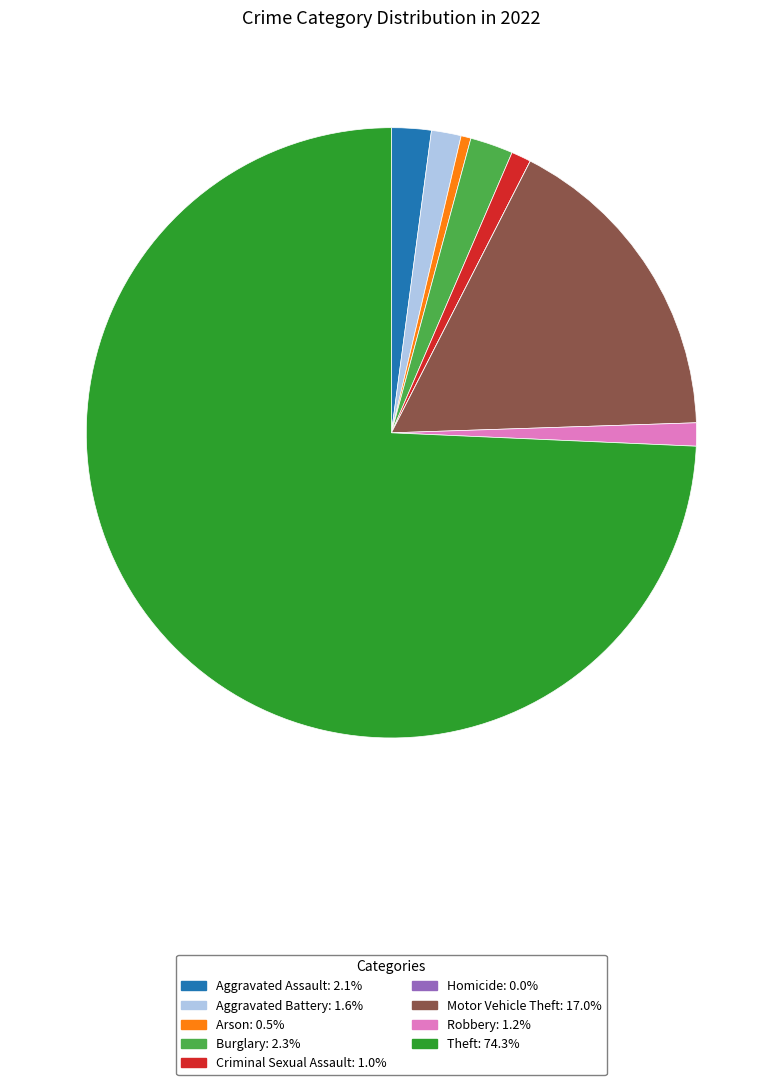

Combined, do Aggravated Assault and Robbery account for over 50%?

No